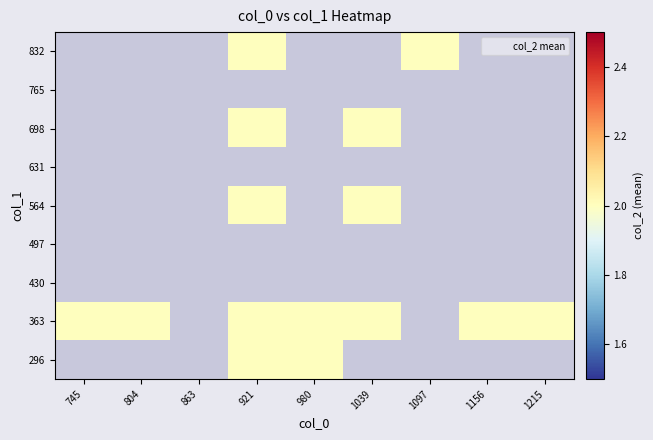

Which has a higher value, 921 or 1097?

1097